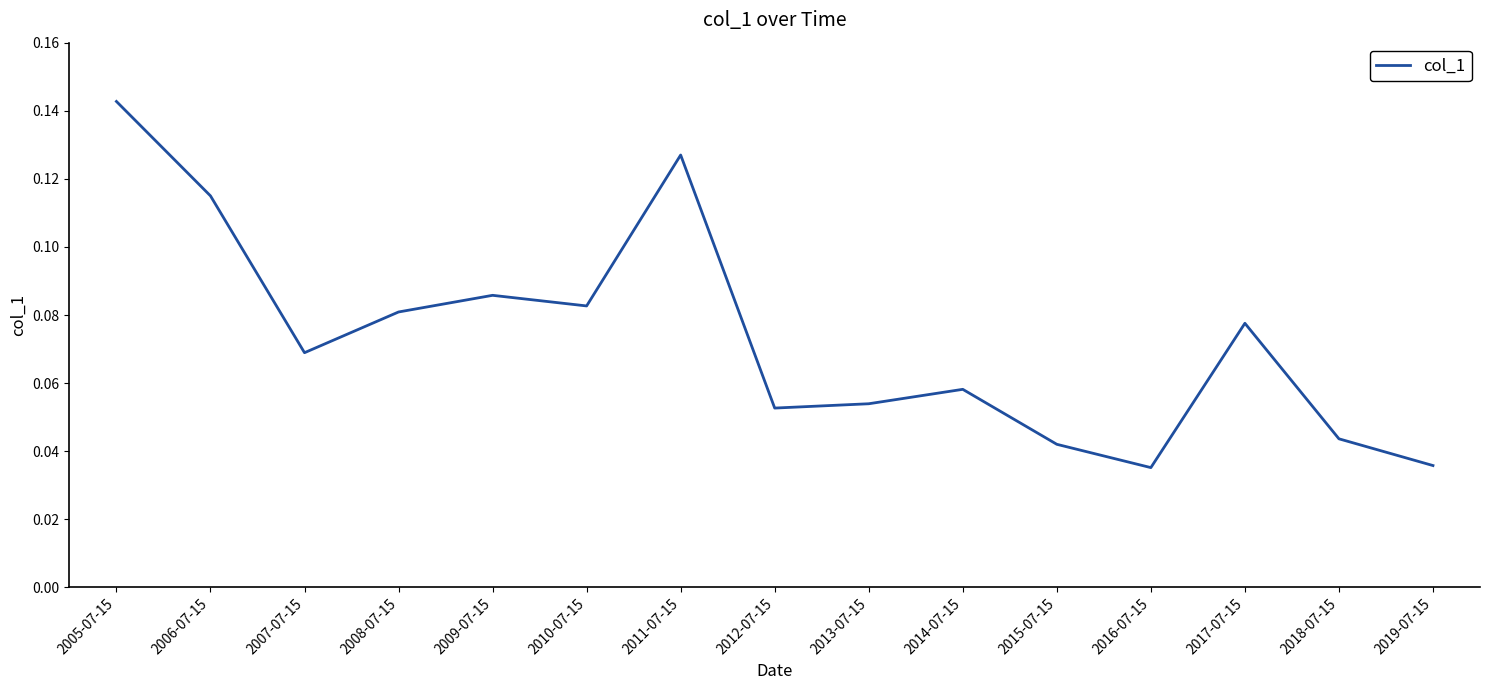

Which category has the highest value across all series?

2005-07-15